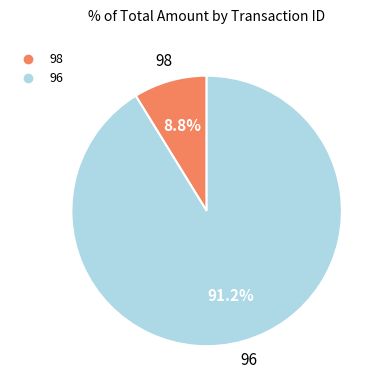

Which category has the smallest portion of the pie?

98